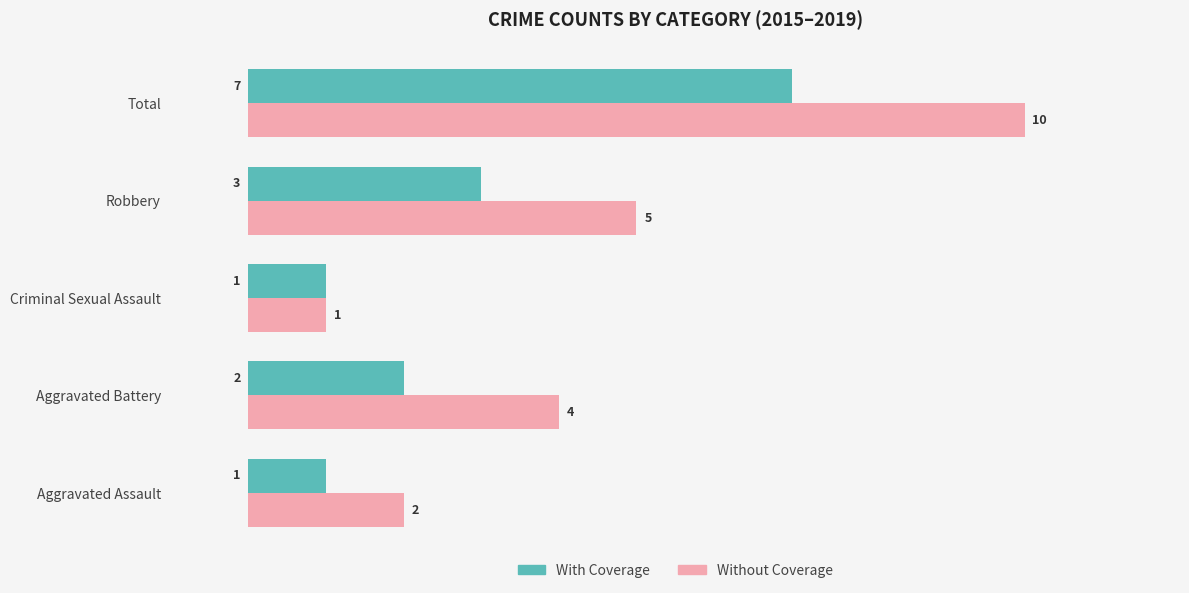

How many With Coverage values are between 1 and 3?

4